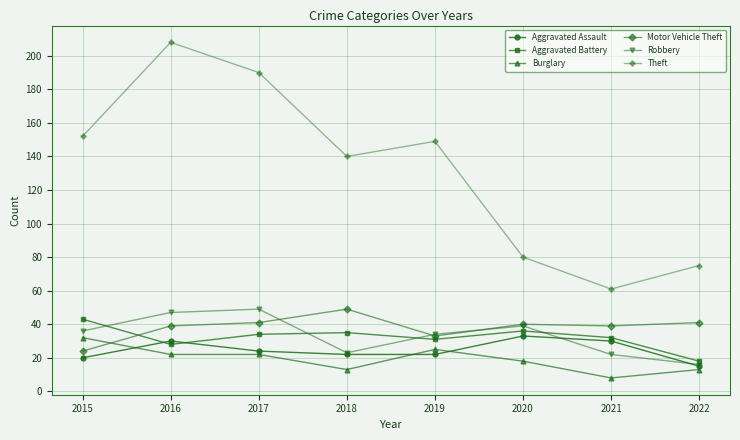

Does the chart have visible grid lines?

Yes